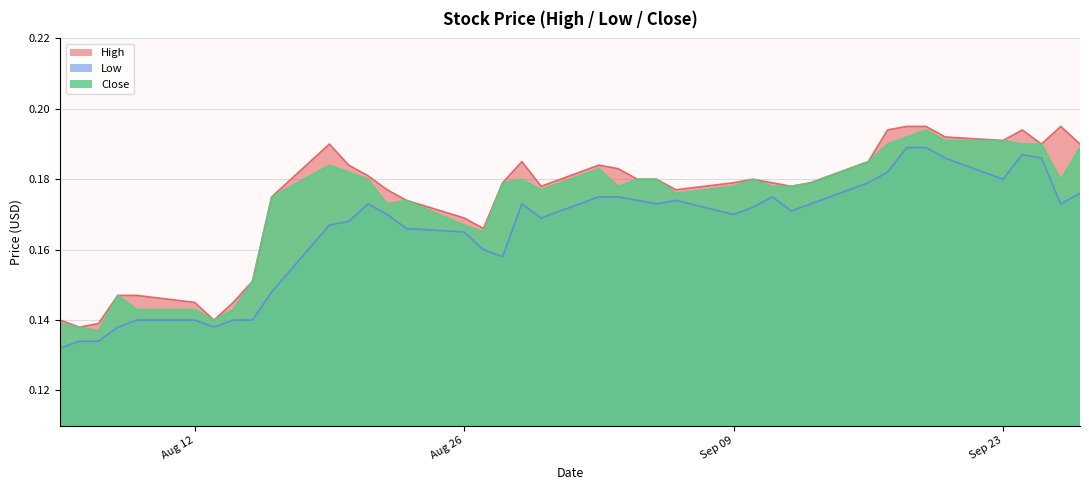

In Low, how many points are higher than both neighbors (excluding endpoints)?

5